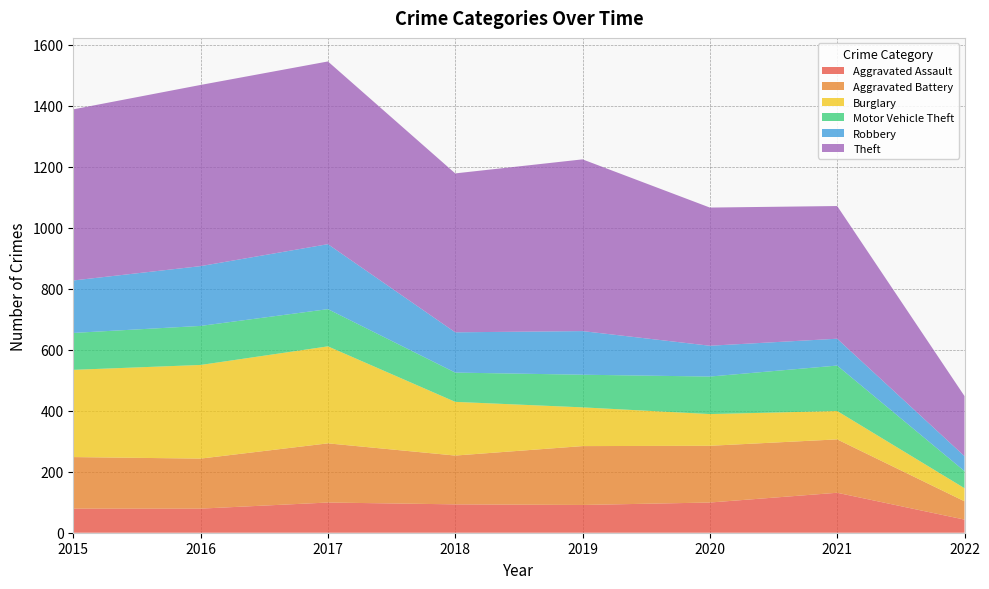

Reading left to right, list all the values displayed in this chart.

Aggravated Assault: 79	79	99	93	91	99	131	43
Aggravated Battery: 169	164	194	160	193	186	175	60
Burglary: 286	307	318	176	127	104	93	43
Motor Vehicle Theft: 121	128	122	96	107	123	149	56
Robbery: 172	196	213	132	143	101	88	49
Theft: 561	594	599	521	563	453	435	197